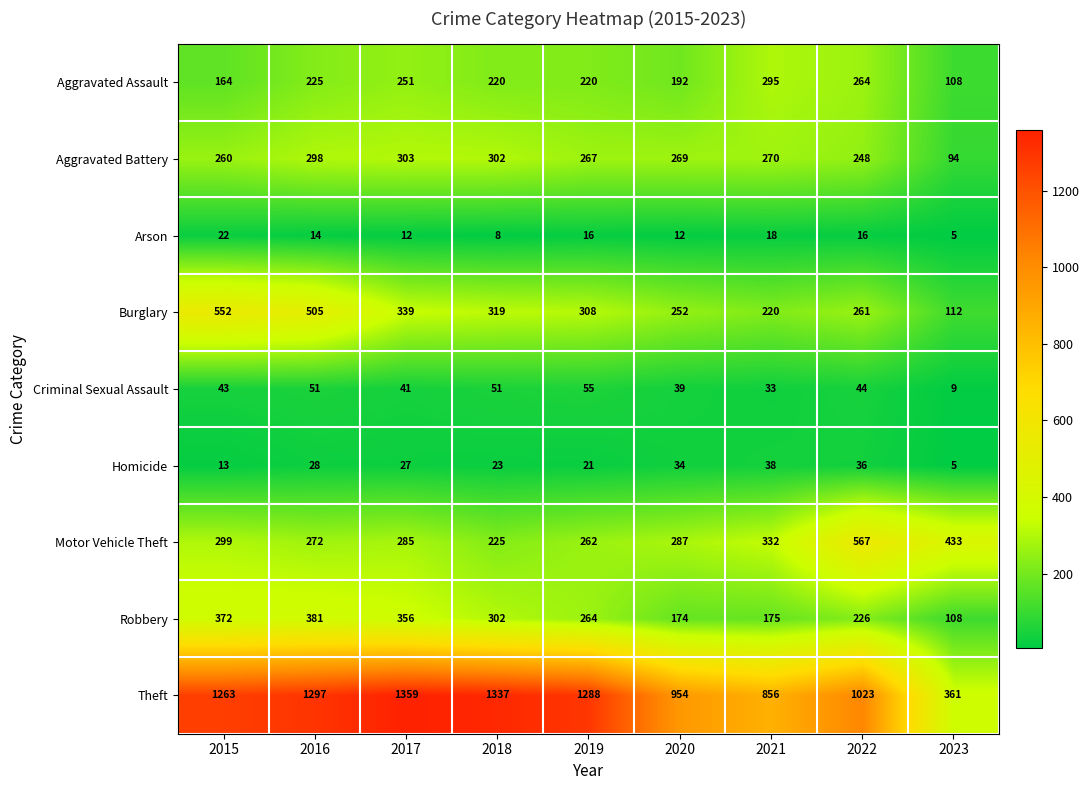

What is the difference between the highest and lowest values at 2016?

1283